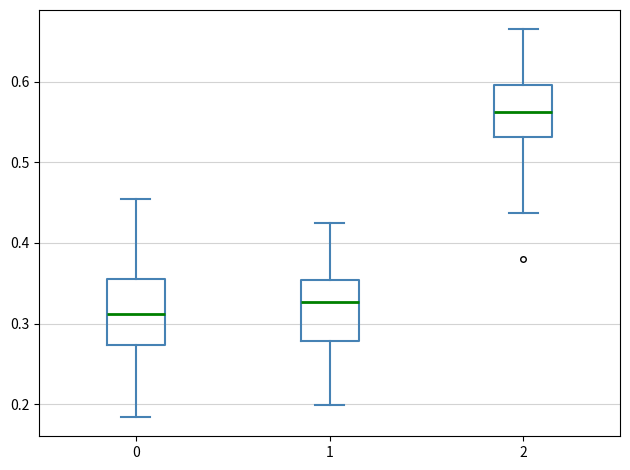

Which box's median line is the highest?

2